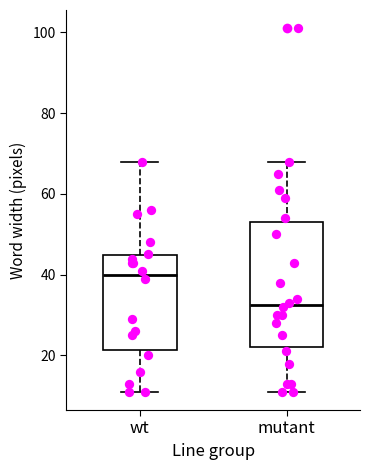

Reading left to right, transcribe this box plot: for each box, give where its median line is, the range the box spans, and where its two whiskers end, as read against the y-axis. The values are not printed on the chart, so give them approximately, as read against the axis.

wt: median 40, box 22 to 44, whiskers 12 to 68
mutant: median 32, box 22 to 54, whiskers 12 to 68